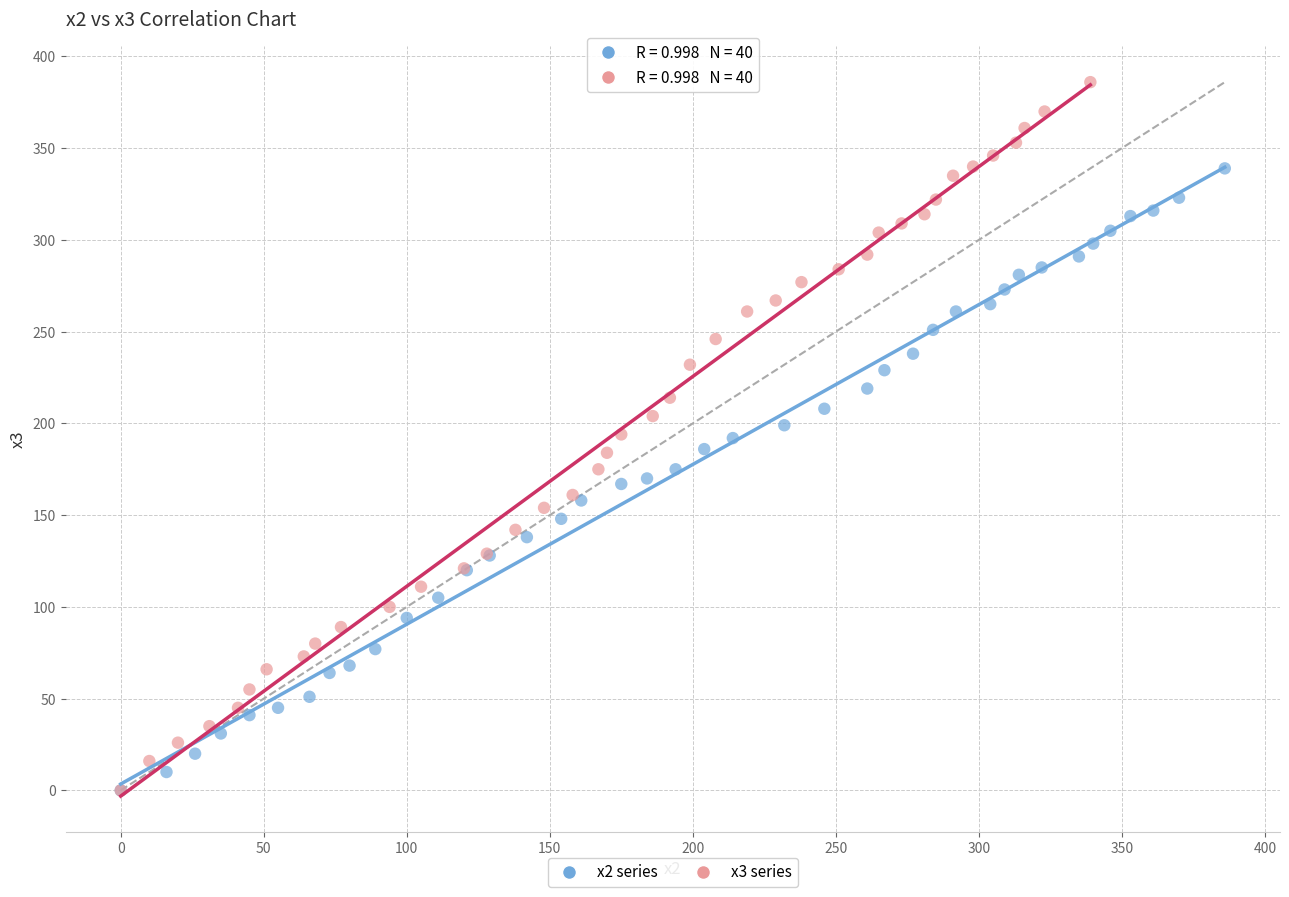

Which series contains the highest Y value?

x3 series